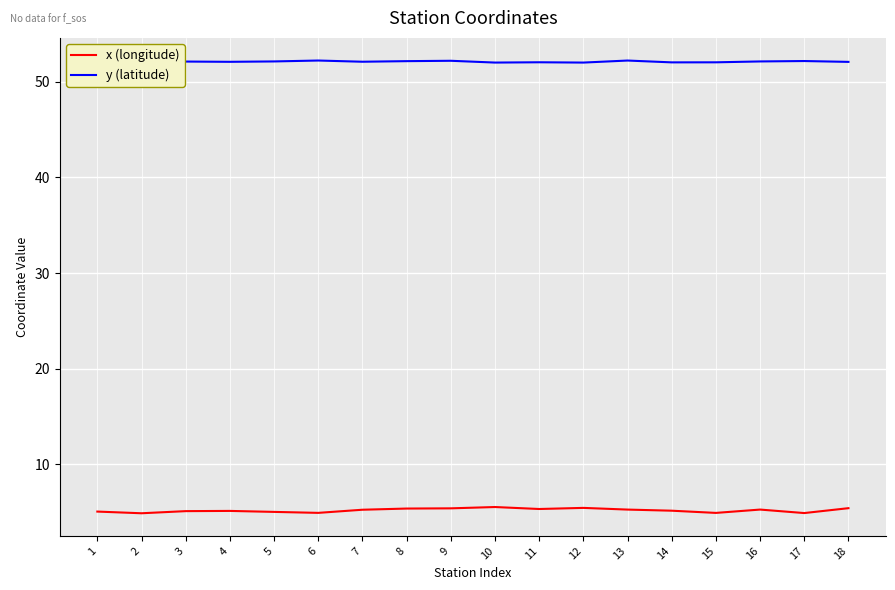

What is the lowest value of the x (longitude) series?

4.9